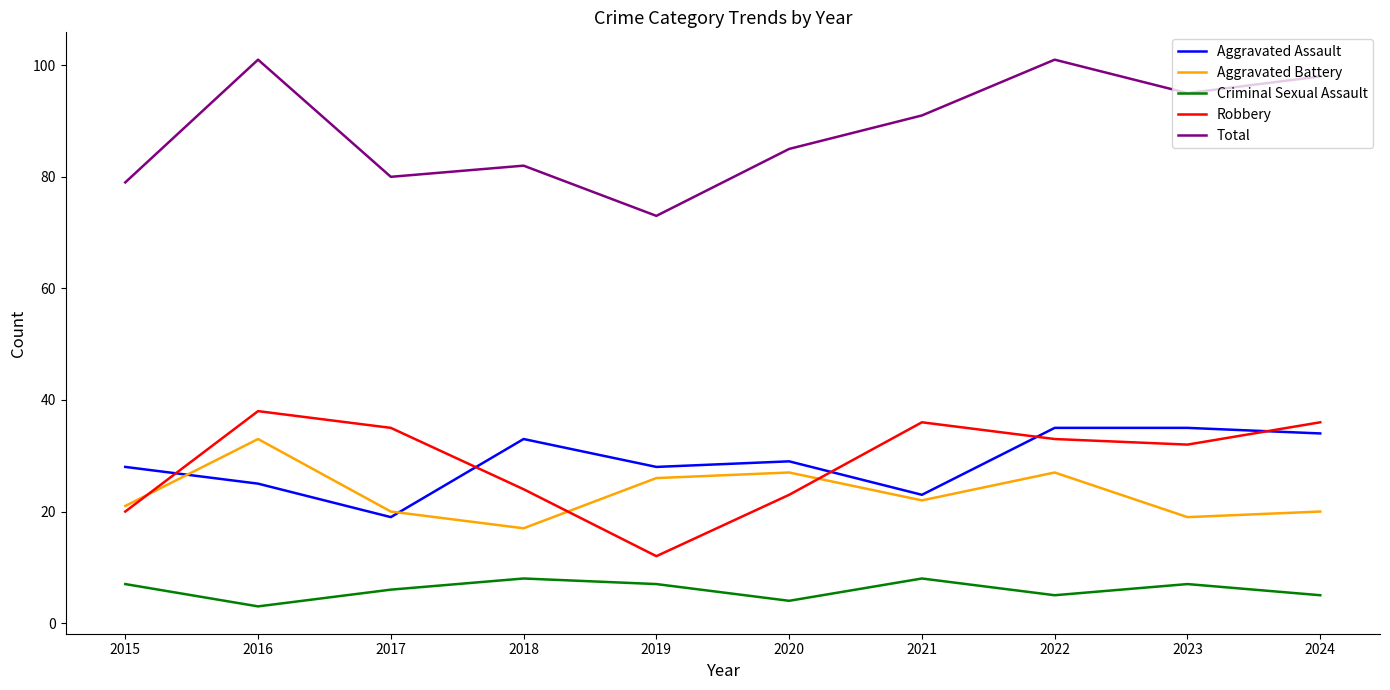

True or false: Aggravated Battery and Robbery cross at least once.

True